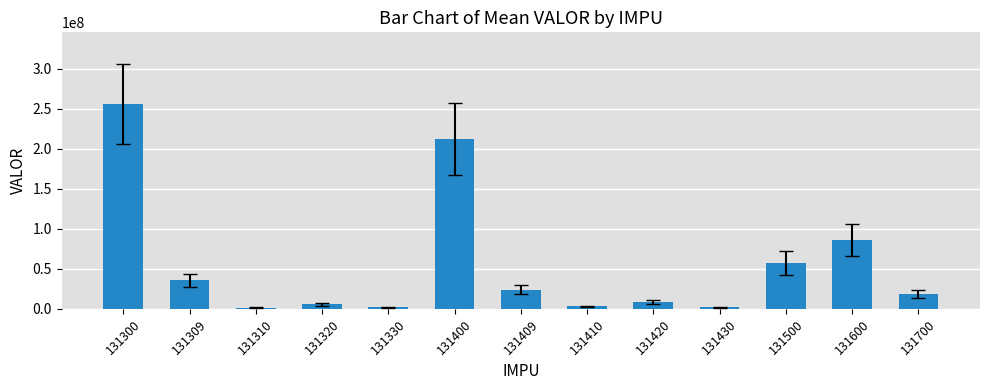

What is the maximum value shown in the chart?

255931189